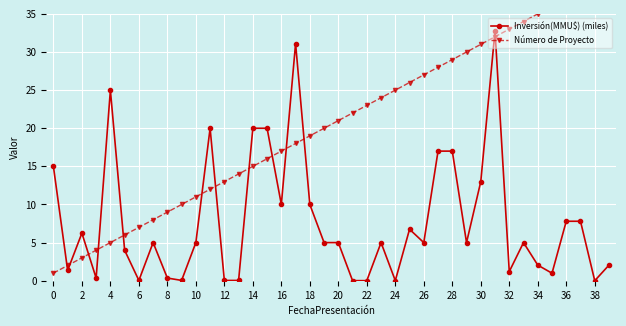

What is the approximate value of Número de Proyecto at 0?

1.0